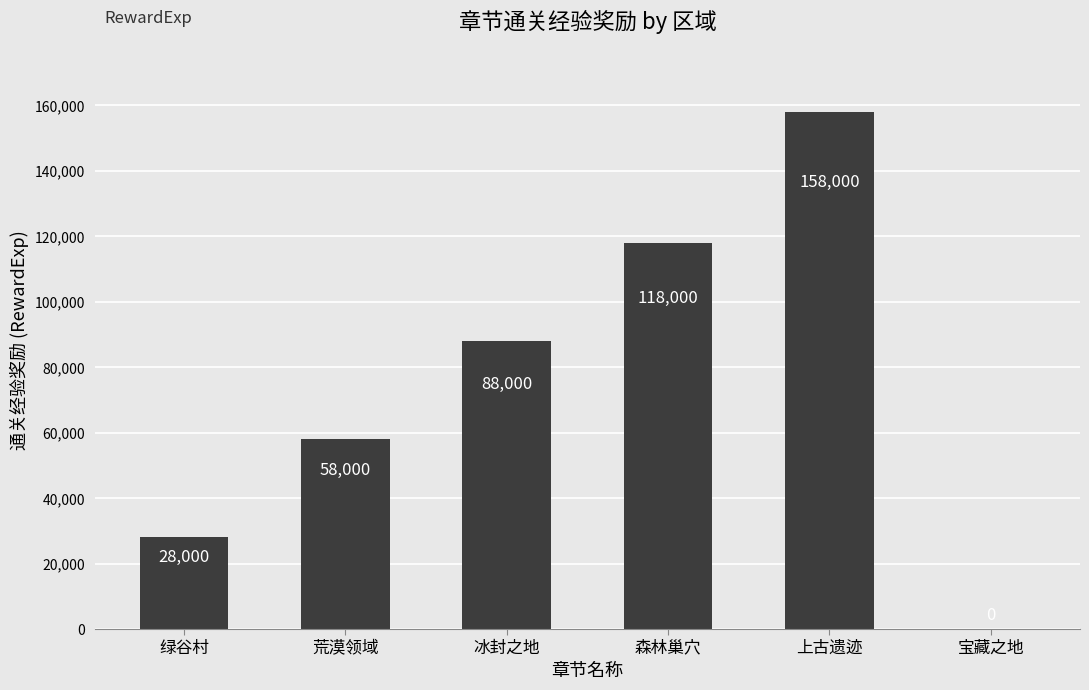

Reading right to left, list all the values displayed in this chart.

宝藏之地=0	上古遗迹=158000	森林巢穴=118000	冰封之地=88000	荒漠领域=58000	绿谷村=28000